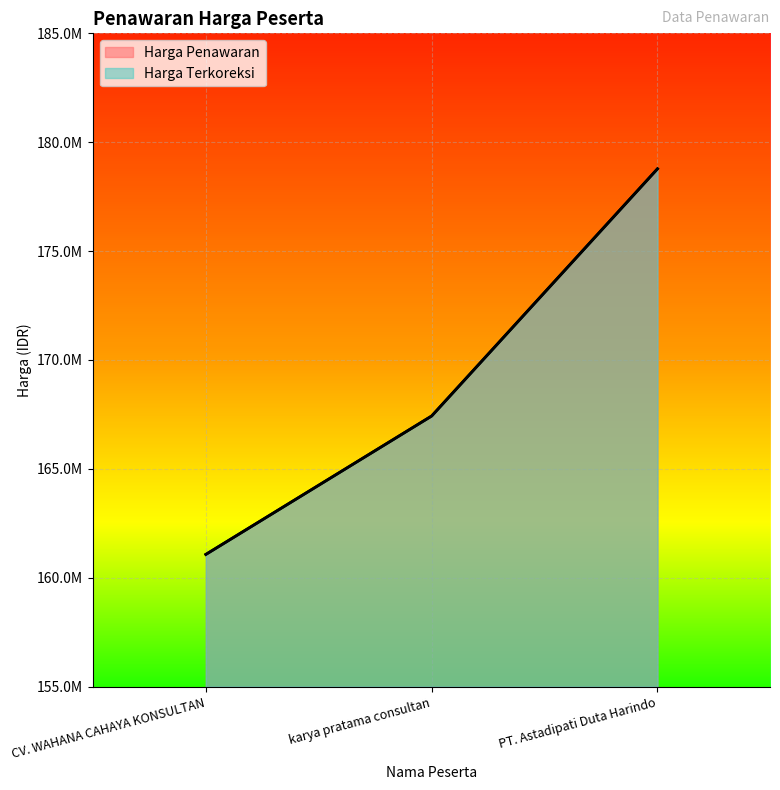

What is the sum of all Harga Penawaran values?

507275550